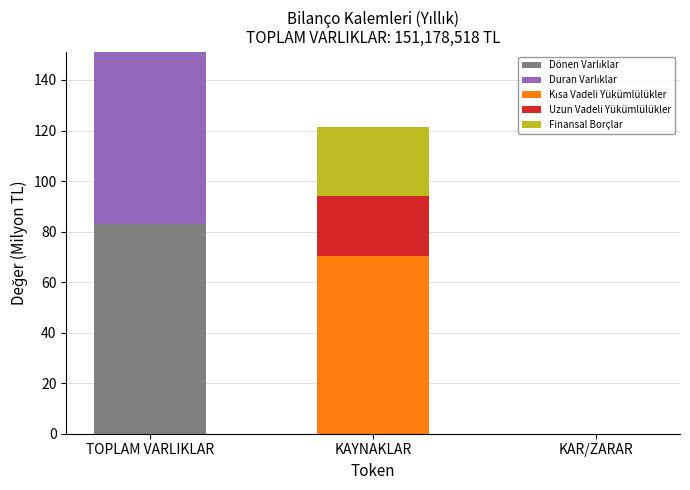

At which category is the sum across all series the highest?

TOPLAM VARLIKLAR